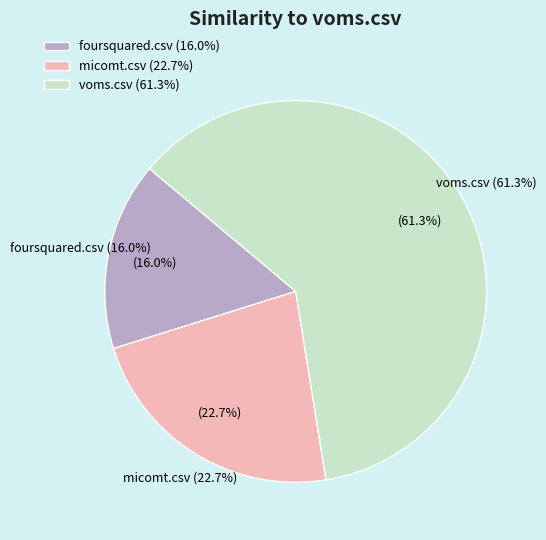

The voms.csv slice represents 68% of the pie. True or false?

False